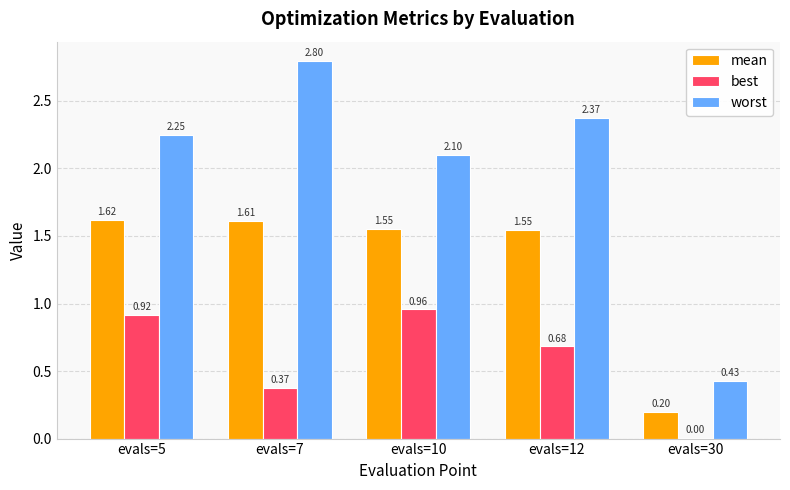

What are all the series names shown in the legend?

mean, best, worst